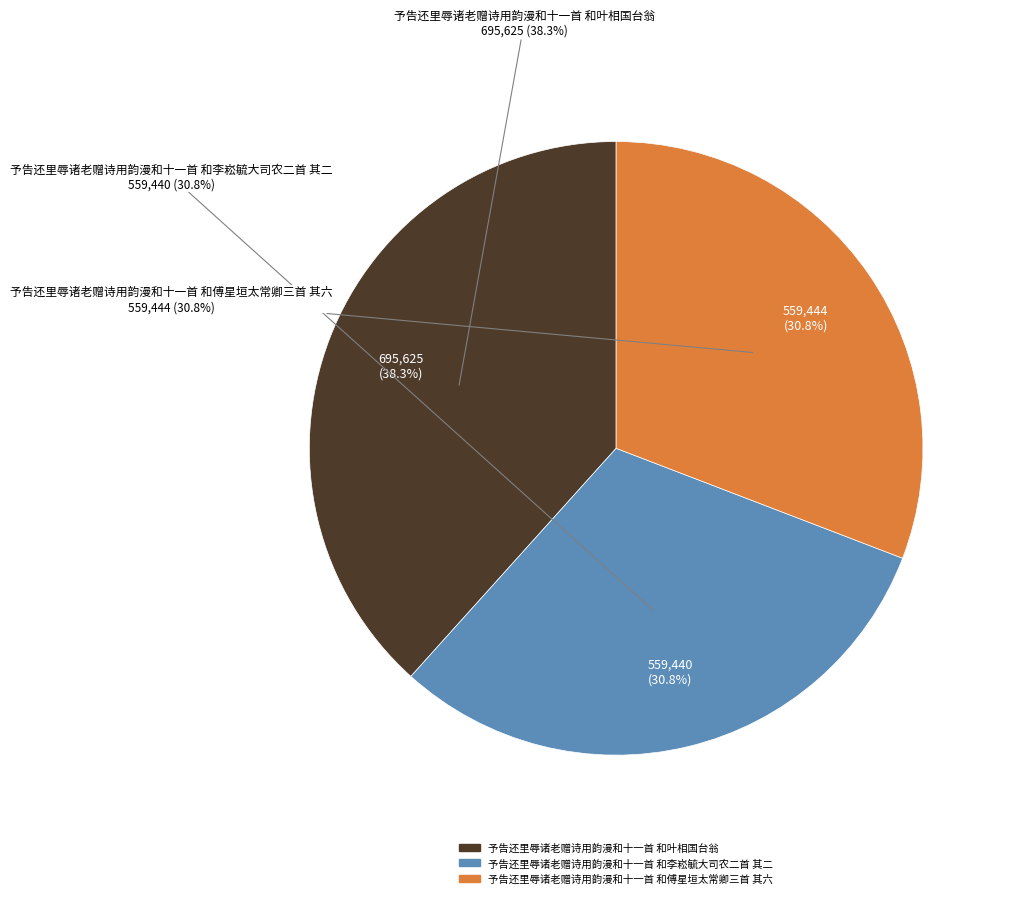

How much of the chart is everything except 予告还里辱诸老赠诗用韵漫和十一首 和李崧毓大司农二首 其二?

69.2%